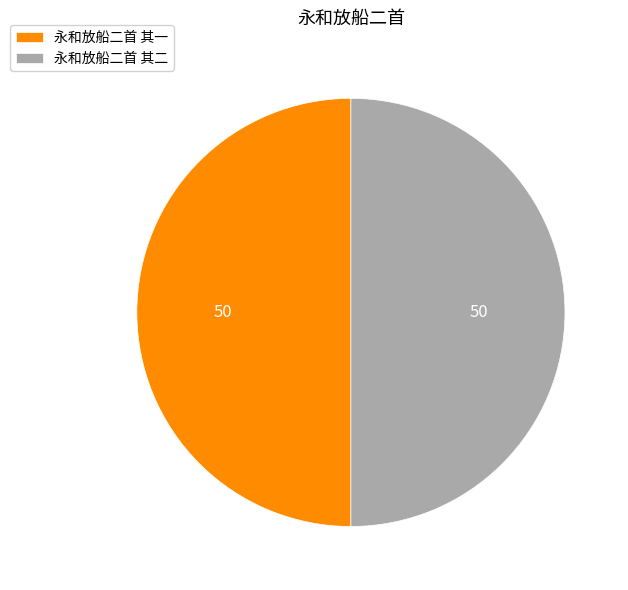

Approximately how many times larger is the value at 永和放船二首 其二 compared to 永和放船二首 其一?

1.0